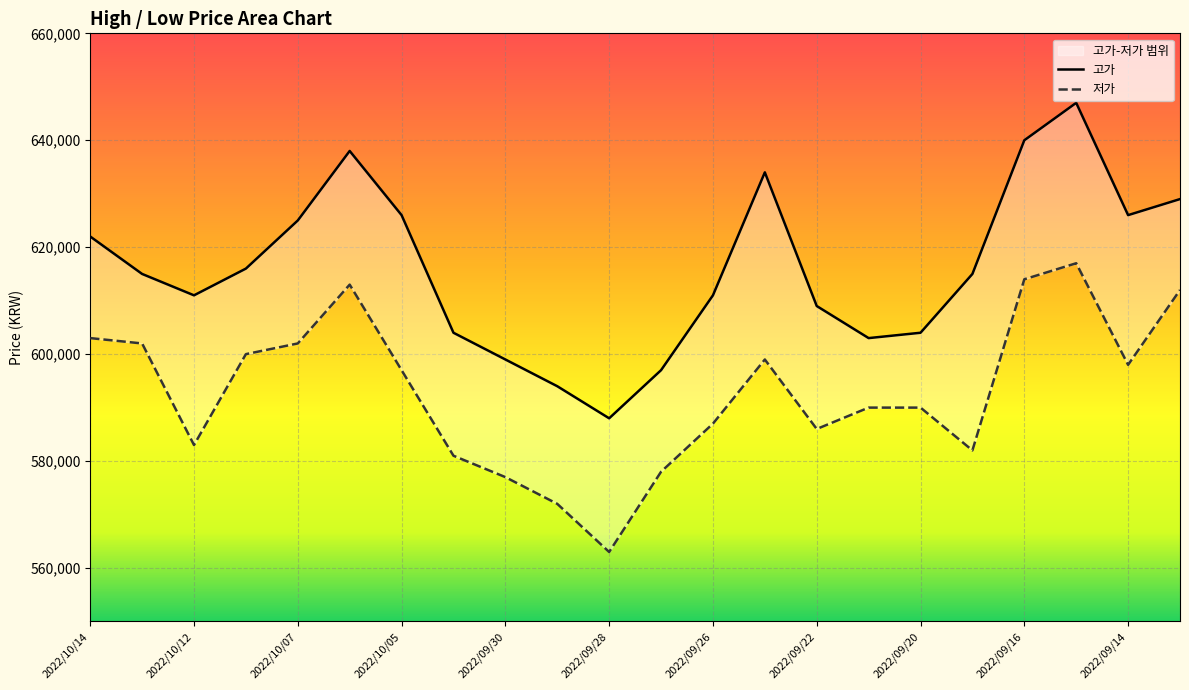

At which category does 고가 reach its first local peak?

2022/10/06